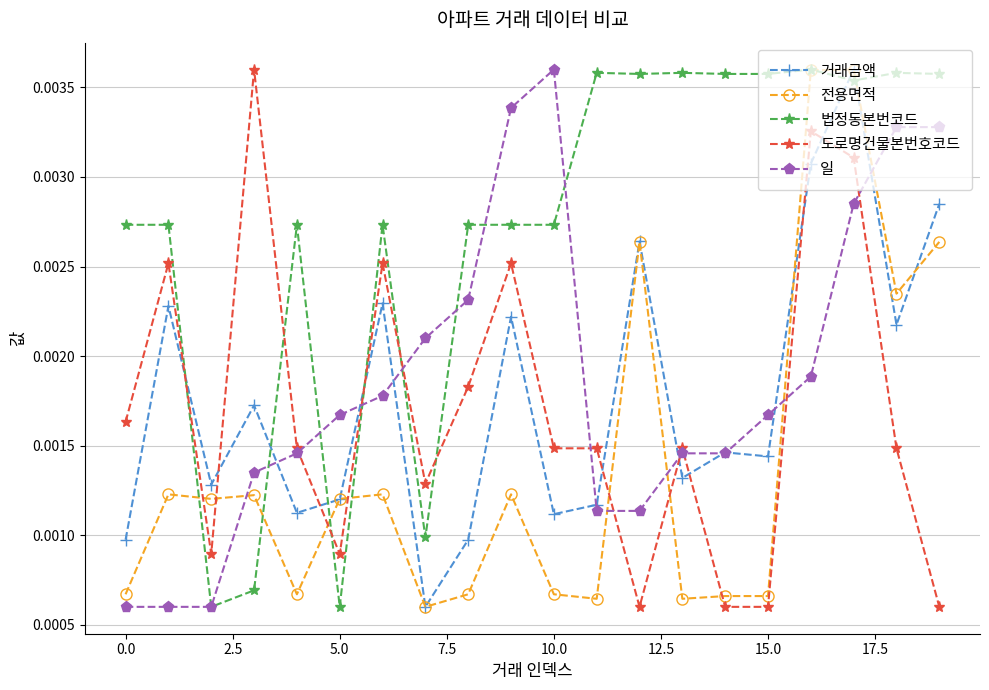

Count the 법정동본번코드 values in the range 0 to 1.

20